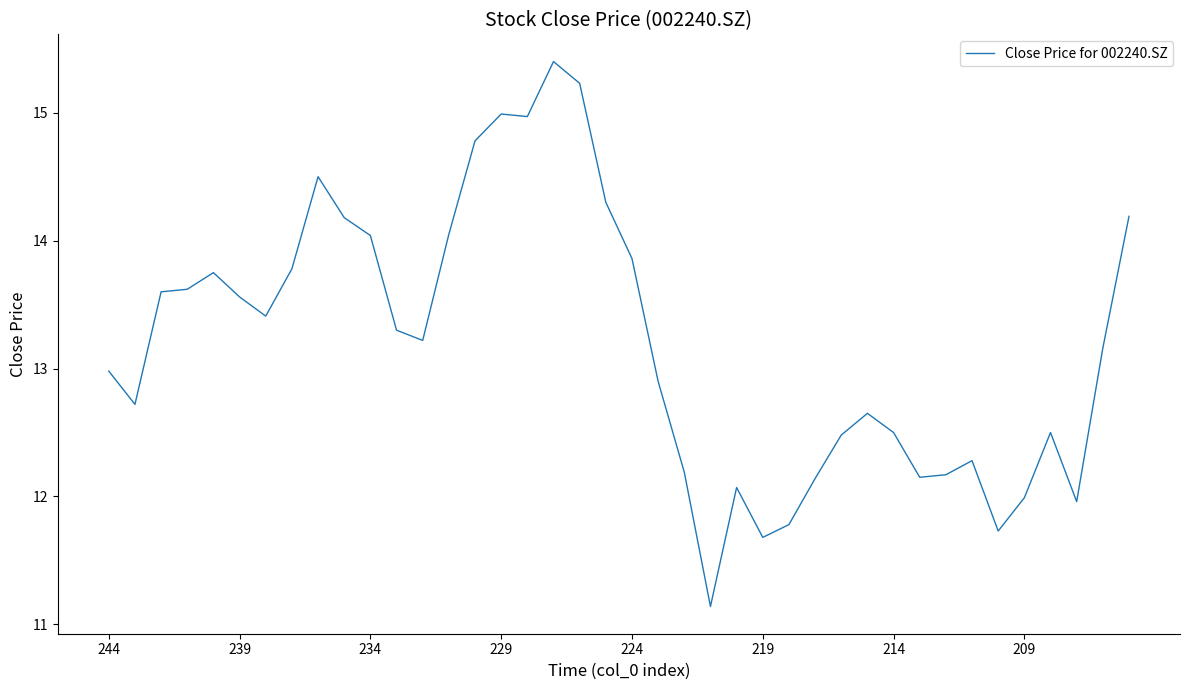

What is the smallest value displayed?

11.1